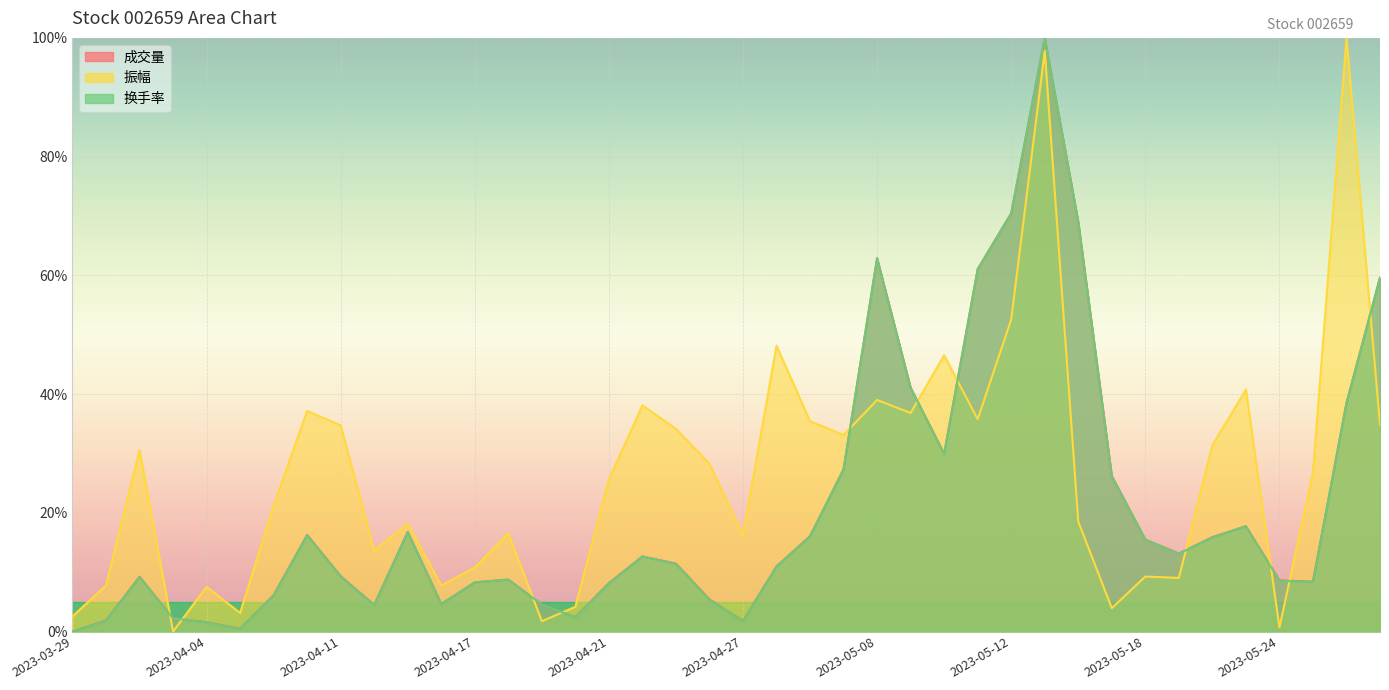

What position from the right is 2023-04-27?

20